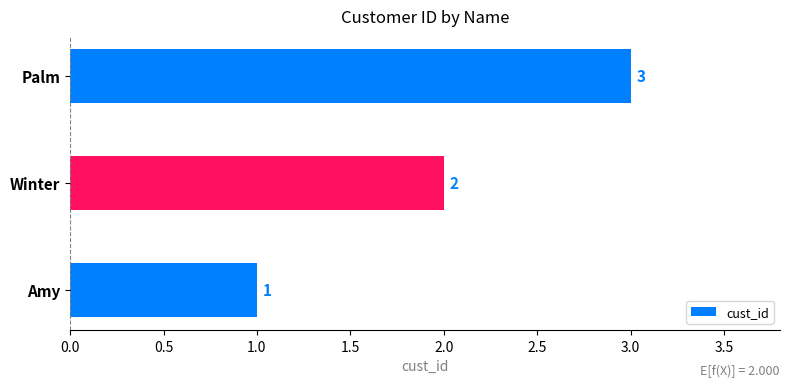

Is it true that the value at Winter is 3?

False